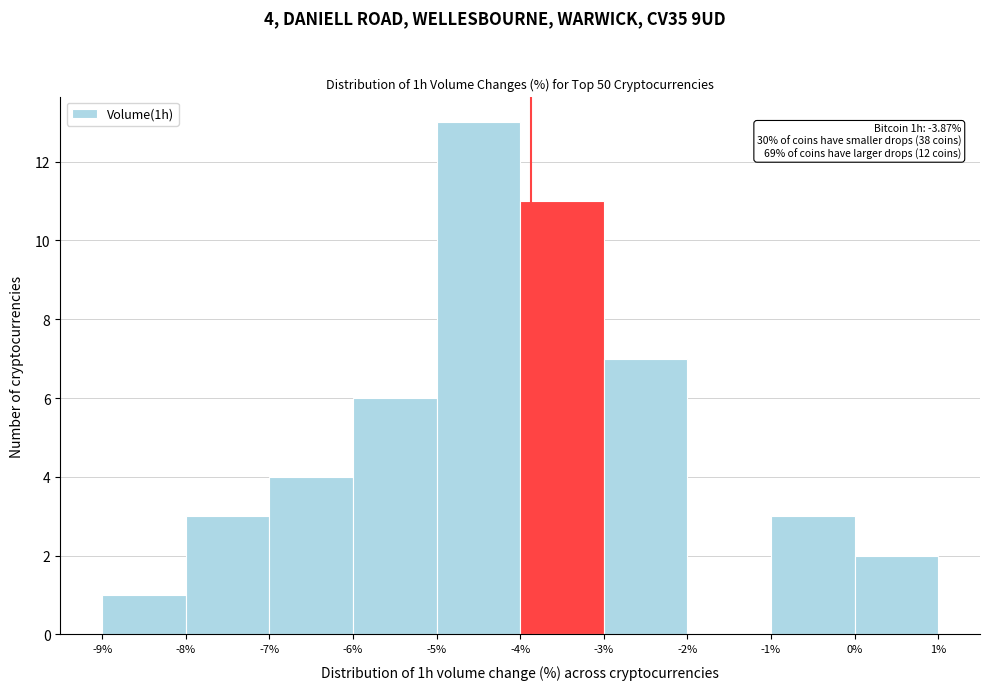

Over which range of the x-axis is the bar tallest?

-5% to -4%